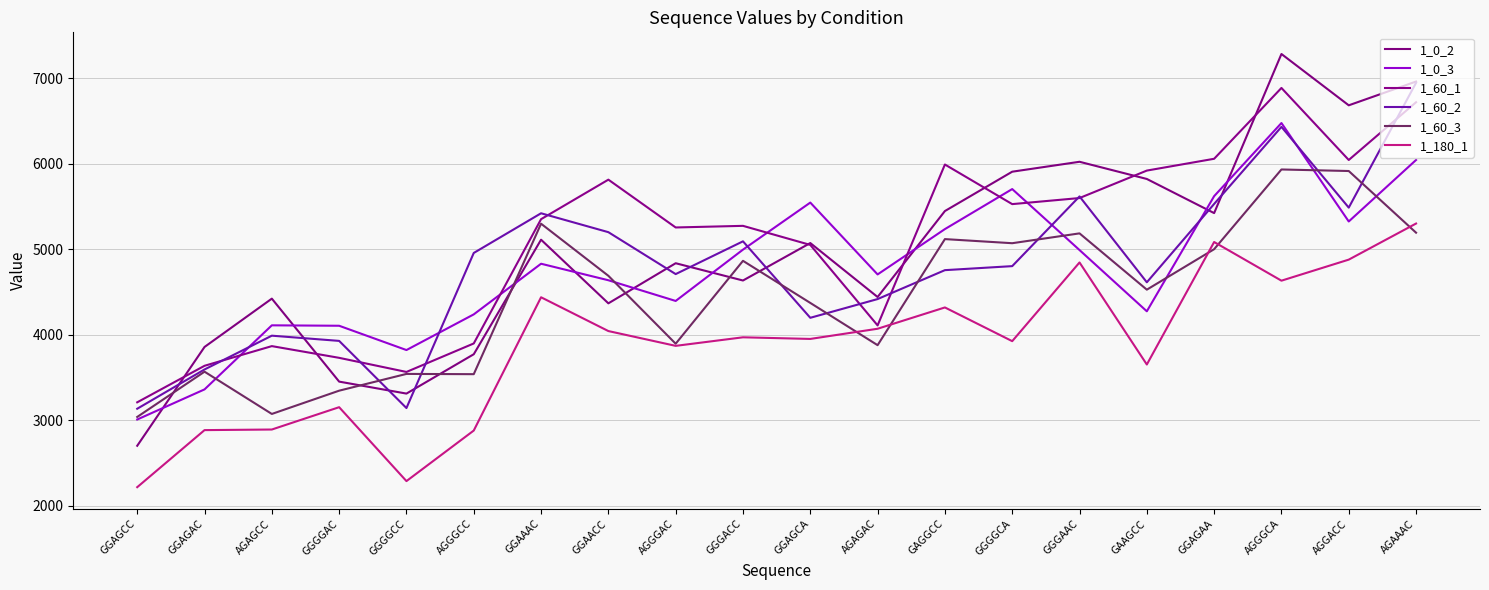

What are all the series names shown in the legend?

1_0_2, 1_0_3, 1_60_1, 1_60_2, 1_60_3, 1_180_1